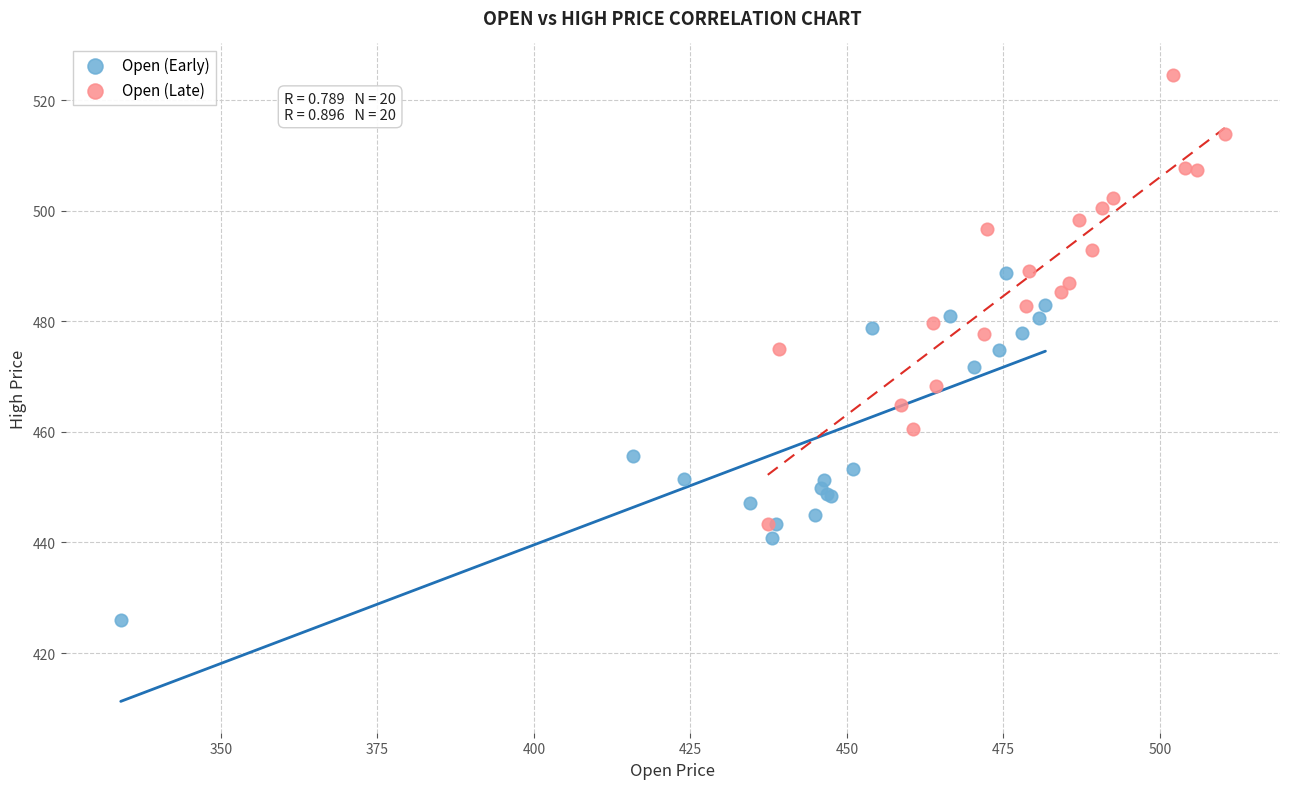

Which series contains the lowest Y value?

Open (Early)